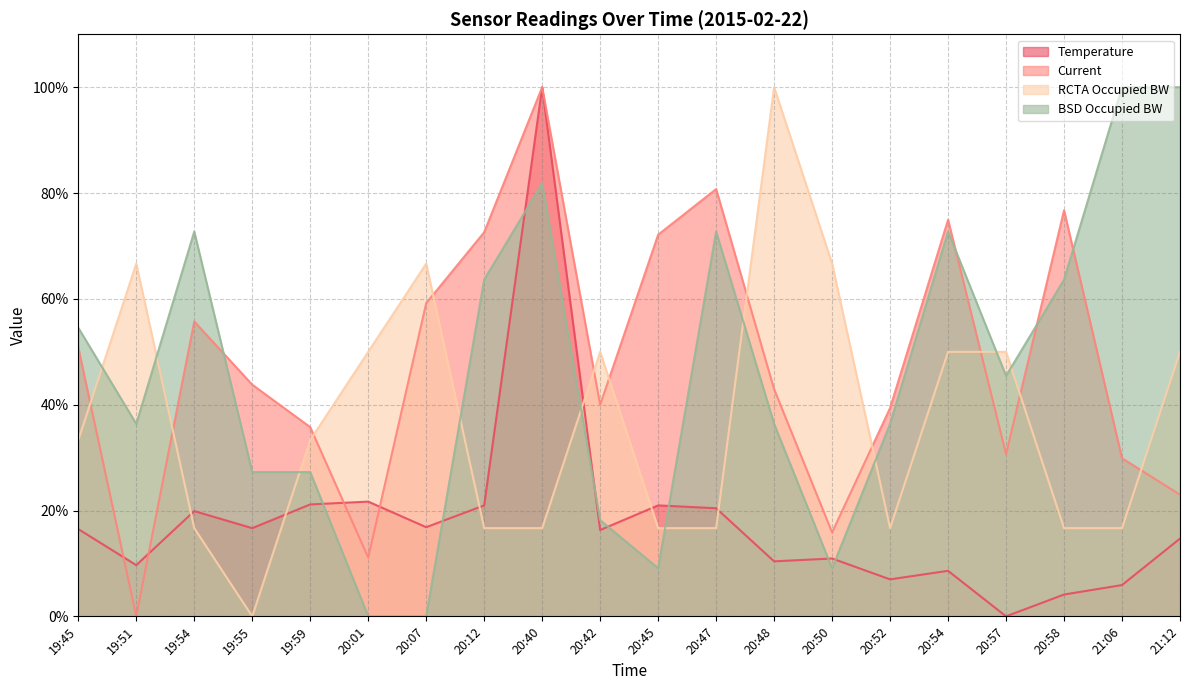

In Current, how many points are lower than both neighbors (excluding endpoints)?

5